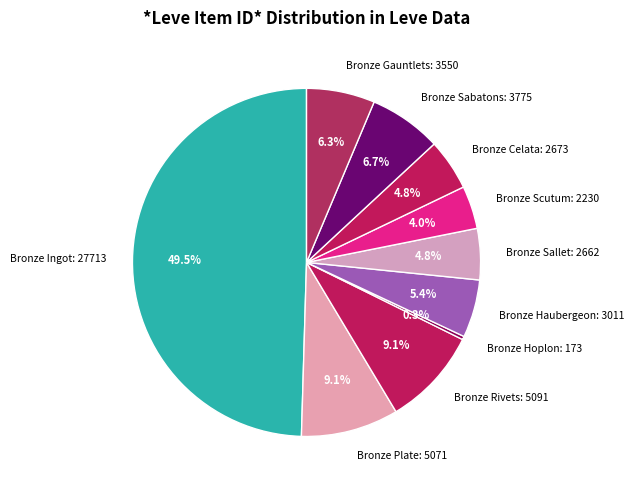

Approximately how many times larger is the value at Bronze Rivets compared to Bronze Sallet?

1.9